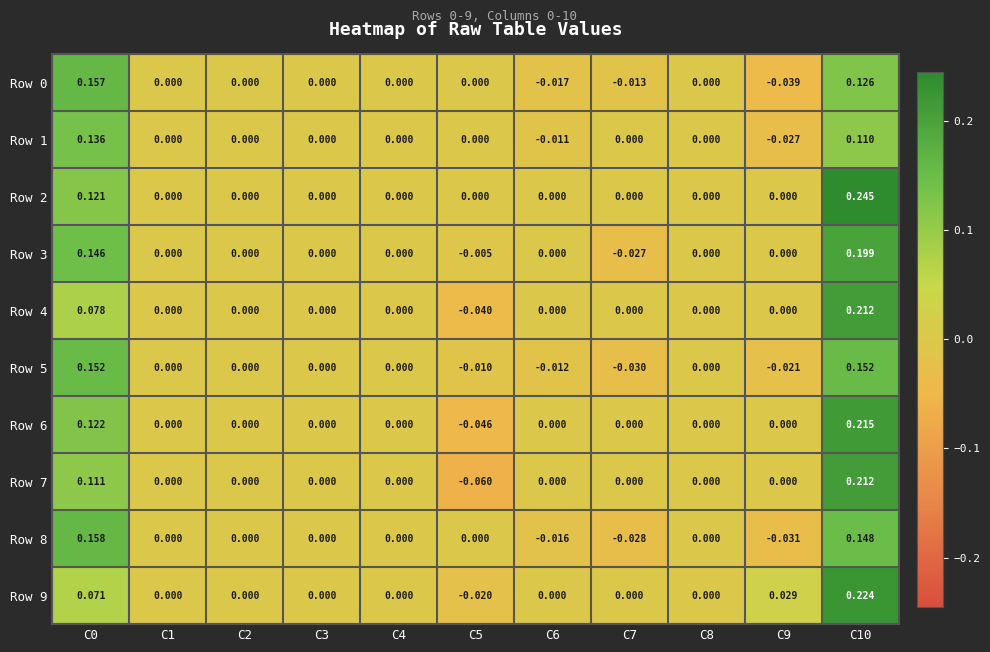

What is the greatest value displayed?

0.2